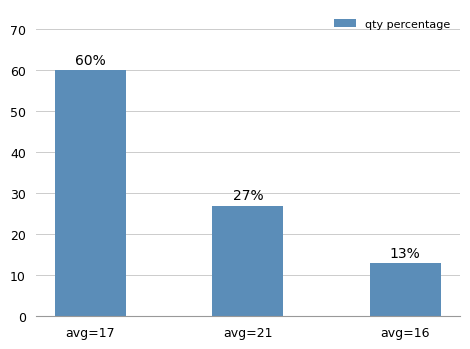

The value at avg=16 is 13. True or false?

True